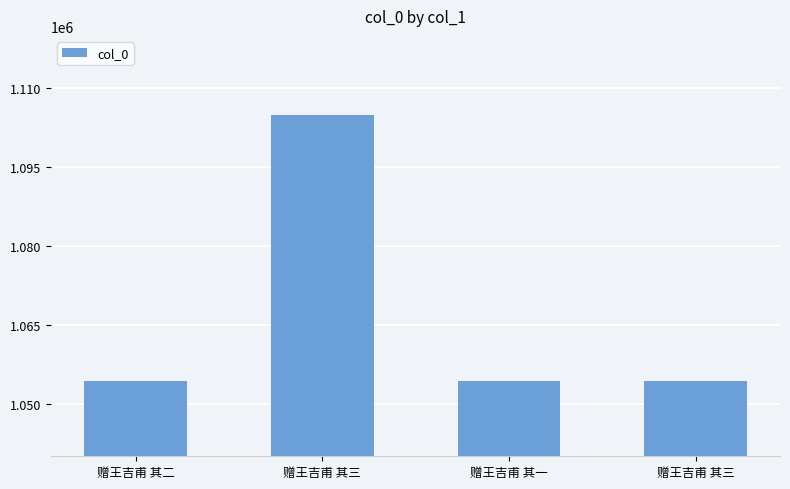

How many data points does each series have?

4